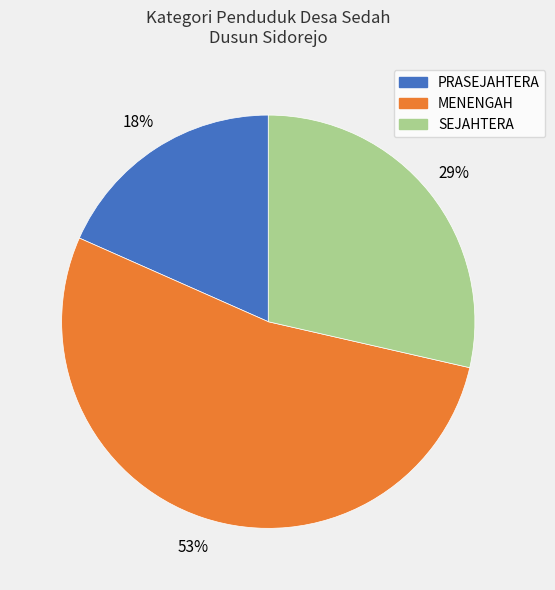

To the nearest percent, what is the average slice percentage?

33%